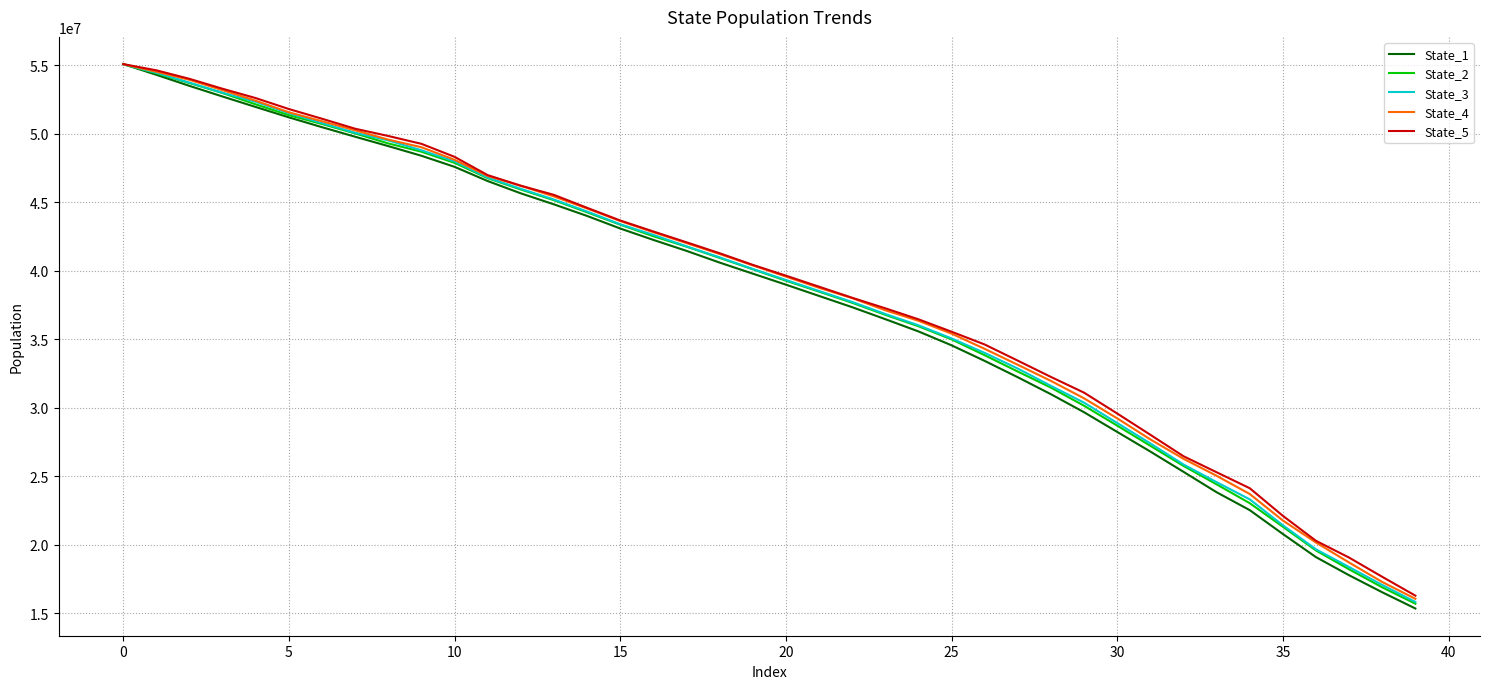

What is the smallest value displayed?

15357413.5